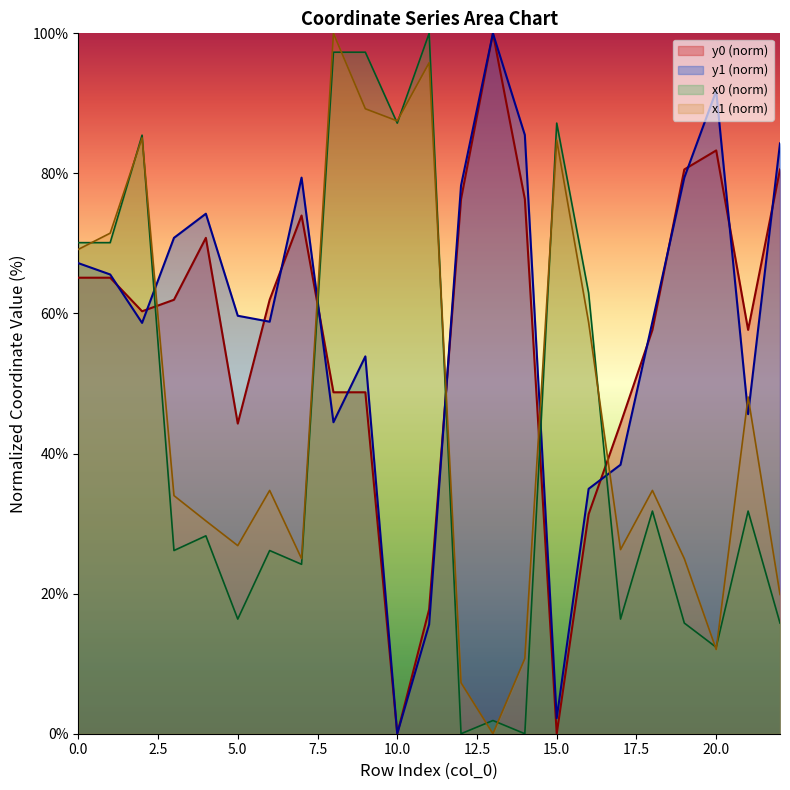

Reading right to left, transcribe all the data shown in this chart.

x0: 15.8	31.8	12.3	15.8	31.8	16.4	62.9	87.2	0.0	1.9	0.0	100.0	87.2	97.3	97.3	24.2	26.2	16.4	28.3	26.2	85.5	70.1	70.1
y0: 80.6	57.7	83.3	80.6	57.7	44.3	31.4	0.0	76.3	100.0	76.3	17.8	0.0	48.8	48.8	74.0	62.0	44.3	70.8	62.0	60.3	65.1	65.1
x1: 19.9	48.1	12.0	25.0	34.7	26.3	58.7	84.7	10.7	0.0	7.3	95.8	87.5	89.2	100.0	25.0	34.7	26.9	30.4	34.0	85.1	71.5	69.2
y1: 84.3	45.6	91.8	79.4	58.8	38.4	35.0	2.2	85.5	100.0	78.3	15.6	0.0	53.9	44.5	79.4	58.8	59.7	74.2	70.8	58.7	65.6	67.2